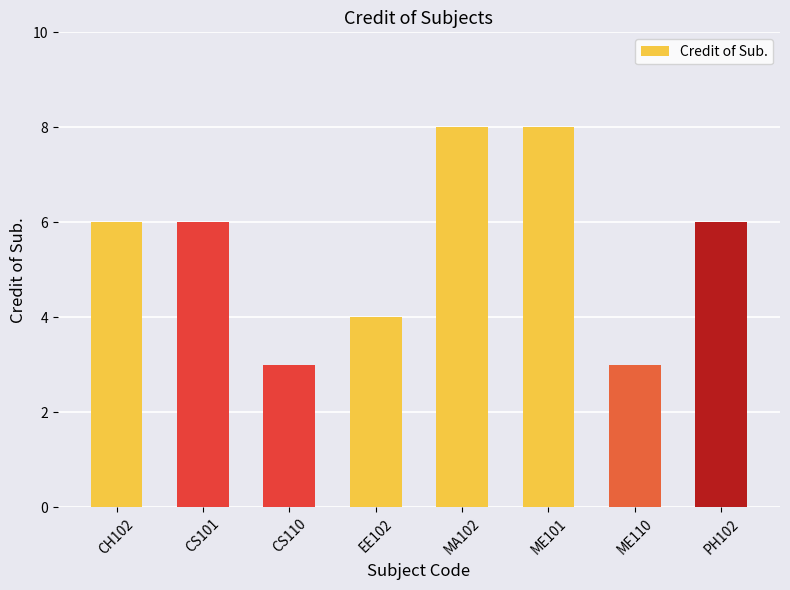

What is the smallest value displayed?

3